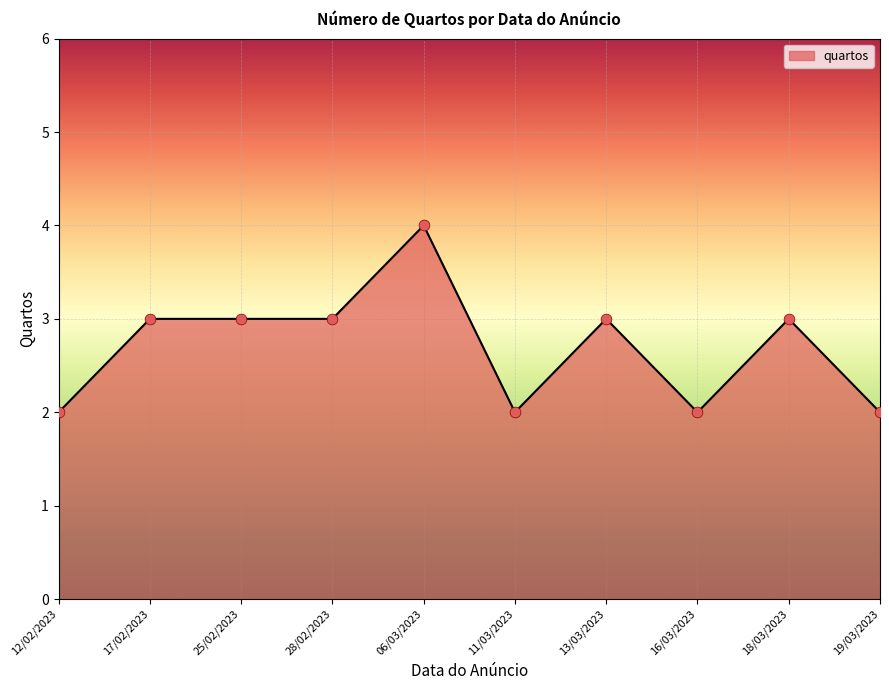

What is the change in value from 25/02/2023 to 06/03/2023?

+1